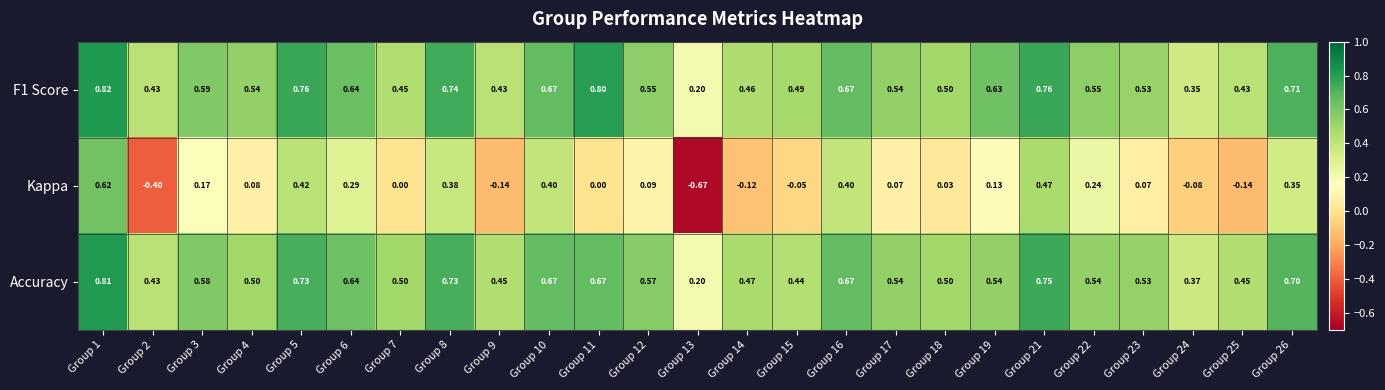

Between Group 7 and Group 22, which series saw the biggest shift?

Kappa